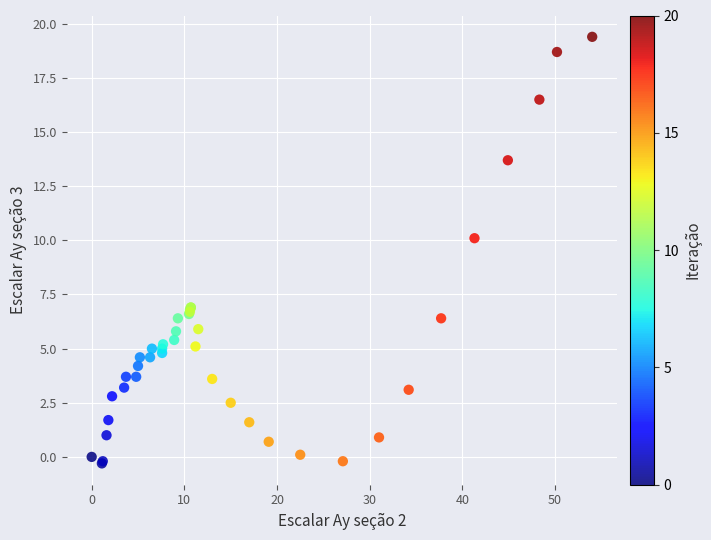

What Y value in the scatter plot is closest to 9?

10.1